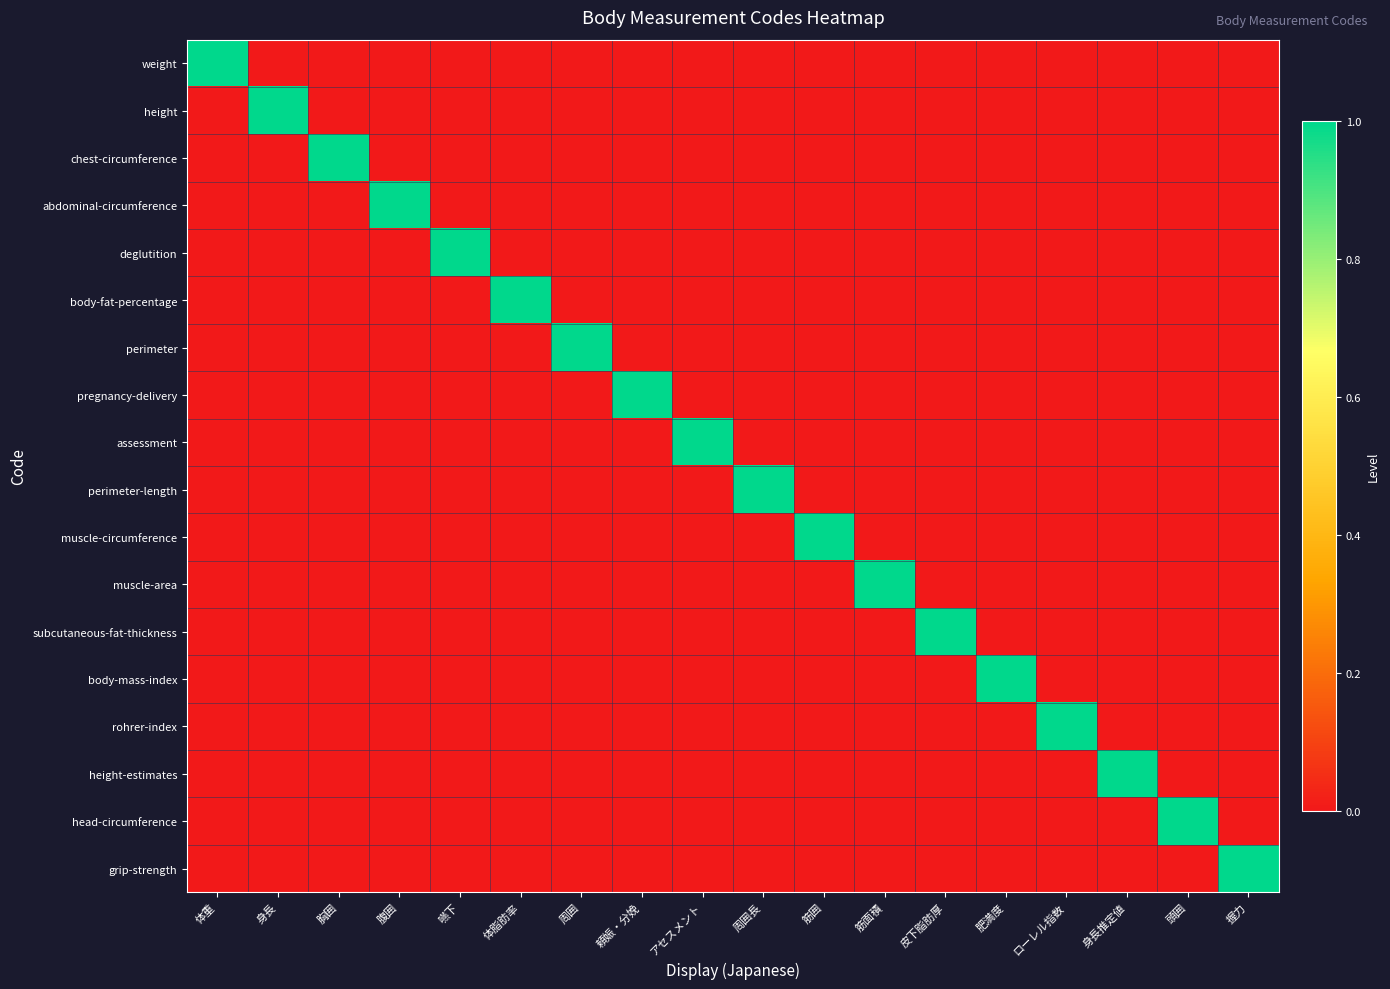

Reading left to right, what are all the values shown in this chart?

weight: 体重=1	身長=0	胸囲=0	腹囲=0	嚥下=0	体脂肪率=0	周囲=0	頼娠・分娩=0	アセスメント=0	周囲長=0	筋囲=0	筋面積=0	皮下脂肪厚=0	肥満度=0	ローレル指数=0	身長推定値=0	頭囲=0	握力=0
height: 体重=0	身長=1	胸囲=0	腹囲=0	嚥下=0	体脂肪率=0	周囲=0	頼娠・分娩=0	アセスメント=0	周囲長=0	筋囲=0	筋面積=0	皮下脂肪厚=0	肥満度=0	ローレル指数=0	身長推定値=0	頭囲=0	握力=0
chest-circumference: 体重=0	身長=0	胸囲=1	腹囲=0	嚥下=0	体脂肪率=0	周囲=0	頼娠・分娩=0	アセスメント=0	周囲長=0	筋囲=0	筋面積=0	皮下脂肪厚=0	肥満度=0	ローレル指数=0	身長推定値=0	頭囲=0	握力=0
abdominal-circumference: 体重=0	身長=0	胸囲=0	腹囲=1	嚥下=0	体脂肪率=0	周囲=0	頼娠・分娩=0	アセスメント=0	周囲長=0	筋囲=0	筋面積=0	皮下脂肪厚=0	肥満度=0	ローレル指数=0	身長推定値=0	頭囲=0	握力=0
deglutition: 体重=0	身長=0	胸囲=0	腹囲=0	嚥下=1	体脂肪率=0	周囲=0	頼娠・分娩=0	アセスメント=0	周囲長=0	筋囲=0	筋面積=0	皮下脂肪厚=0	肥満度=0	ローレル指数=0	身長推定値=0	頭囲=0	握力=0
body-fat-percentage: 体重=0	身長=0	胸囲=0	腹囲=0	嚥下=0	体脂肪率=1	周囲=0	頼娠・分娩=0	アセスメント=0	周囲長=0	筋囲=0	筋面積=0	皮下脂肪厚=0	肥満度=0	ローレル指数=0	身長推定値=0	頭囲=0	握力=0
perimeter: 体重=0	身長=0	胸囲=0	腹囲=0	嚥下=0	体脂肪率=0	周囲=1	頼娠・分娩=0	アセスメント=0	周囲長=0	筋囲=0	筋面積=0	皮下脂肪厚=0	肥満度=0	ローレル指数=0	身長推定値=0	頭囲=0	握力=0
pregnancy-delivery: 体重=0	身長=0	胸囲=0	腹囲=0	嚥下=0	体脂肪率=0	周囲=0	頼娠・分娩=1	アセスメント=0	周囲長=0	筋囲=0	筋面積=0	皮下脂肪厚=0	肥満度=0	ローレル指数=0	身長推定値=0	頭囲=0	握力=0
assessment: 体重=0	身長=0	胸囲=0	腹囲=0	嚥下=0	体脂肪率=0	周囲=0	頼娠・分娩=0	アセスメント=1	周囲長=0	筋囲=0	筋面積=0	皮下脂肪厚=0	肥満度=0	ローレル指数=0	身長推定値=0	頭囲=0	握力=0
perimeter-length: 体重=0	身長=0	胸囲=0	腹囲=0	嚥下=0	体脂肪率=0	周囲=0	頼娠・分娩=0	アセスメント=0	周囲長=1	筋囲=0	筋面積=0	皮下脂肪厚=0	肥満度=0	ローレル指数=0	身長推定値=0	頭囲=0	握力=0
muscle-circumference: 体重=0	身長=0	胸囲=0	腹囲=0	嚥下=0	体脂肪率=0	周囲=0	頼娠・分娩=0	アセスメント=0	周囲長=0	筋囲=1	筋面積=0	皮下脂肪厚=0	肥満度=0	ローレル指数=0	身長推定値=0	頭囲=0	握力=0
muscle-area: 体重=0	身長=0	胸囲=0	腹囲=0	嚥下=0	体脂肪率=0	周囲=0	頼娠・分娩=0	アセスメント=0	周囲長=0	筋囲=0	筋面積=1	皮下脂肪厚=0	肥満度=0	ローレル指数=0	身長推定値=0	頭囲=0	握力=0
subcutaneous-fat-thickness: 体重=0	身長=0	胸囲=0	腹囲=0	嚥下=0	体脂肪率=0	周囲=0	頼娠・分娩=0	アセスメント=0	周囲長=0	筋囲=0	筋面積=0	皮下脂肪厚=1	肥満度=0	ローレル指数=0	身長推定値=0	頭囲=0	握力=0
body-mass-index: 体重=0	身長=0	胸囲=0	腹囲=0	嚥下=0	体脂肪率=0	周囲=0	頼娠・分娩=0	アセスメント=0	周囲長=0	筋囲=0	筋面積=0	皮下脂肪厚=0	肥満度=1	ローレル指数=0	身長推定値=0	頭囲=0	握力=0
rohrer-index: 体重=0	身長=0	胸囲=0	腹囲=0	嚥下=0	体脂肪率=0	周囲=0	頼娠・分娩=0	アセスメント=0	周囲長=0	筋囲=0	筋面積=0	皮下脂肪厚=0	肥満度=0	ローレル指数=1	身長推定値=0	頭囲=0	握力=0
height-estimates: 体重=0	身長=0	胸囲=0	腹囲=0	嚥下=0	体脂肪率=0	周囲=0	頼娠・分娩=0	アセスメント=0	周囲長=0	筋囲=0	筋面積=0	皮下脂肪厚=0	肥満度=0	ローレル指数=0	身長推定値=1	頭囲=0	握力=0
head-circumference: 体重=0	身長=0	胸囲=0	腹囲=0	嚥下=0	体脂肪率=0	周囲=0	頼娠・分娩=0	アセスメント=0	周囲長=0	筋囲=0	筋面積=0	皮下脂肪厚=0	肥満度=0	ローレル指数=0	身長推定値=0	頭囲=1	握力=0
grip-strength: 体重=0	身長=0	胸囲=0	腹囲=0	嚥下=0	体脂肪率=0	周囲=0	頼娠・分娩=0	アセスメント=0	周囲長=0	筋囲=0	筋面積=0	皮下脂肪厚=0	肥満度=0	ローレル指数=0	身長推定値=0	頭囲=0	握力=1